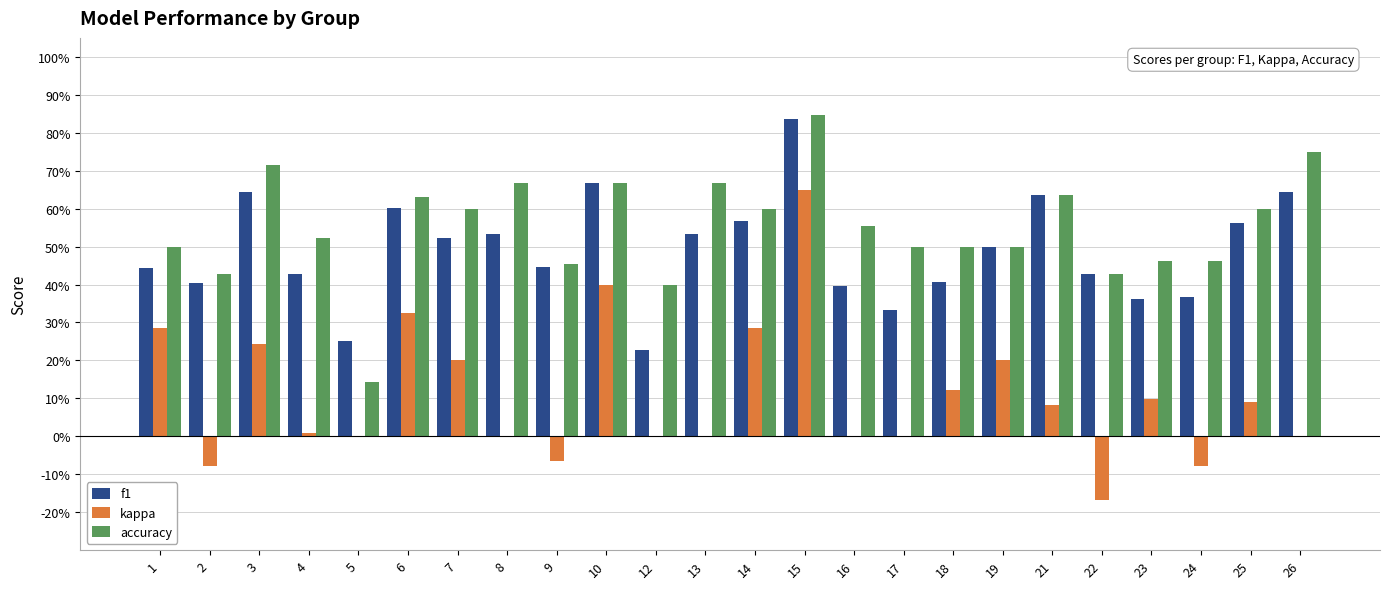

What are all the series names shown in the legend?

f1, kappa, accuracy